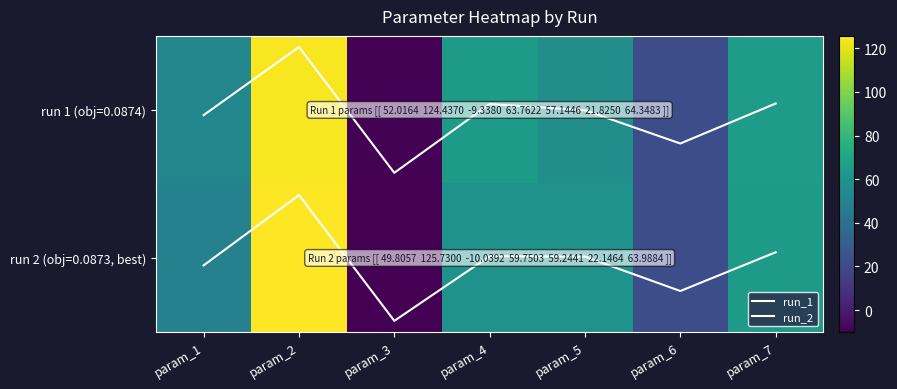

The run 1 (obj=0.0874) series shows -4.0 at param_3. True or false?

False